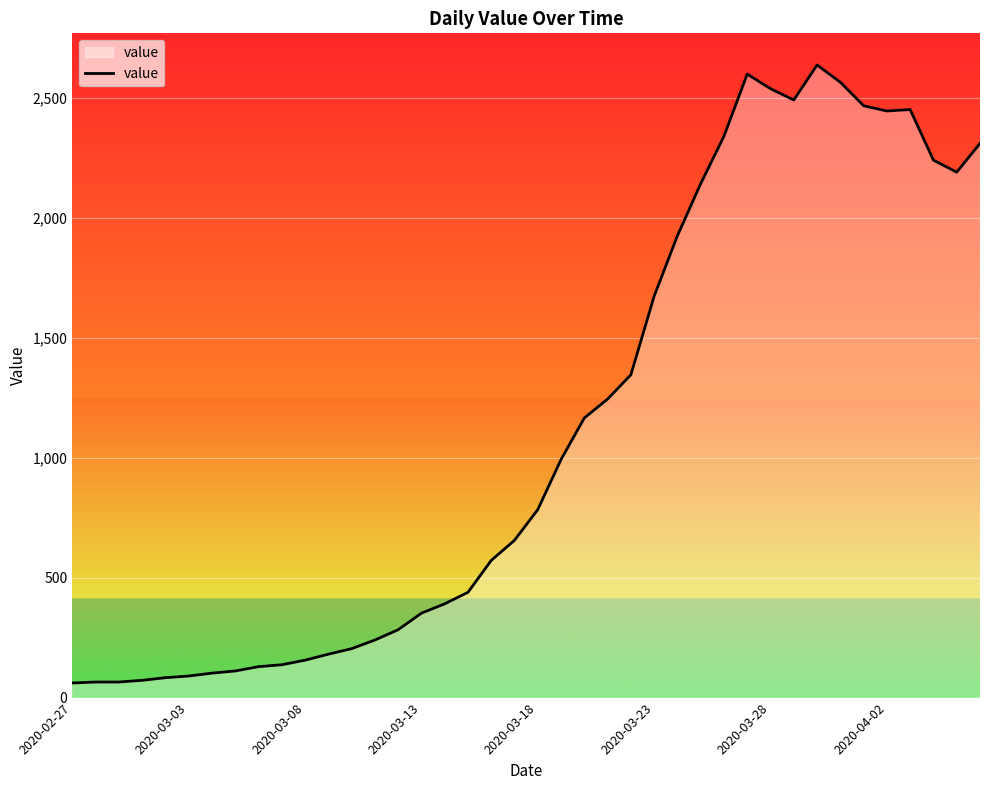

What is the greatest value displayed?

2638